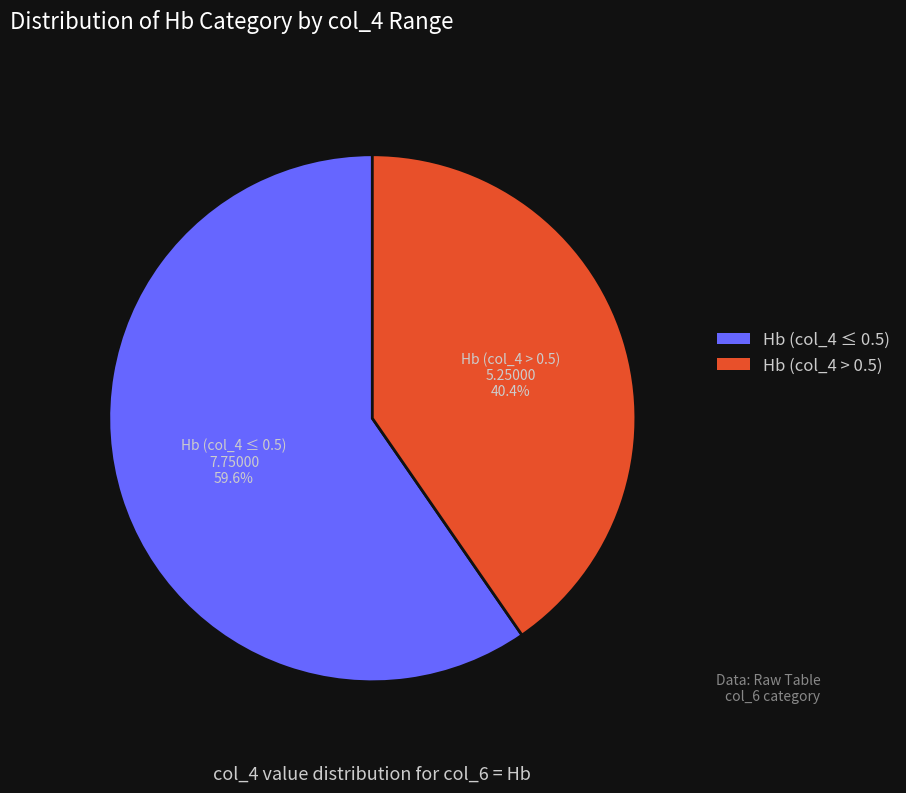

Is there any slice that represents more than half of the pie?

Yes